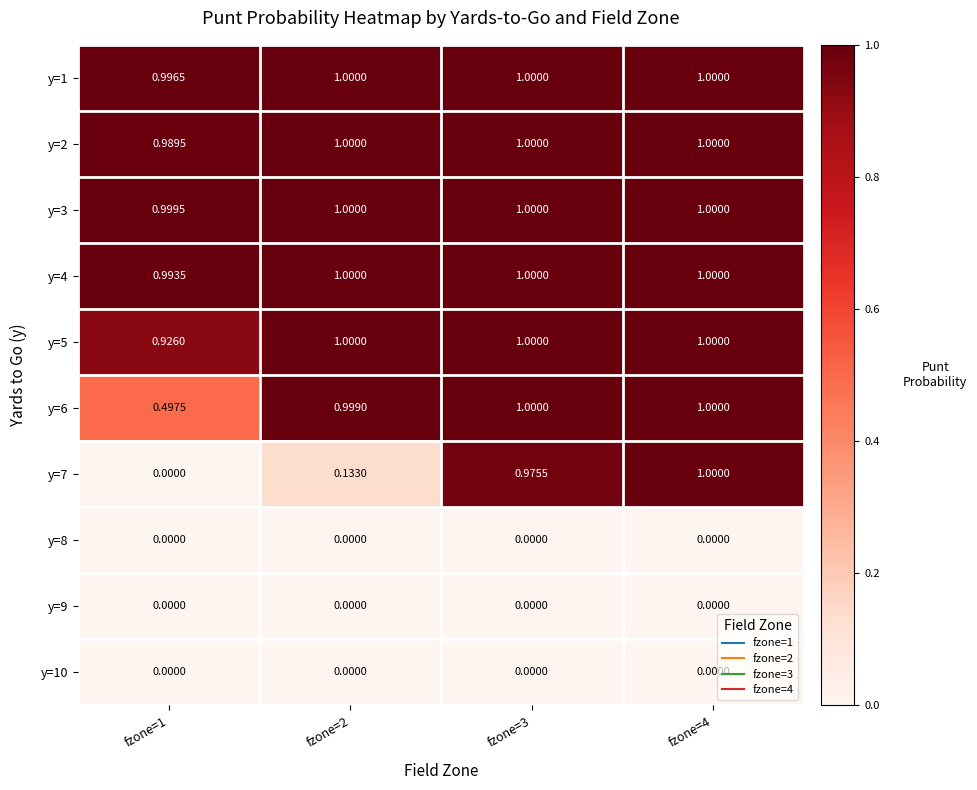

At how many categories does at least one series exceed 0?

4